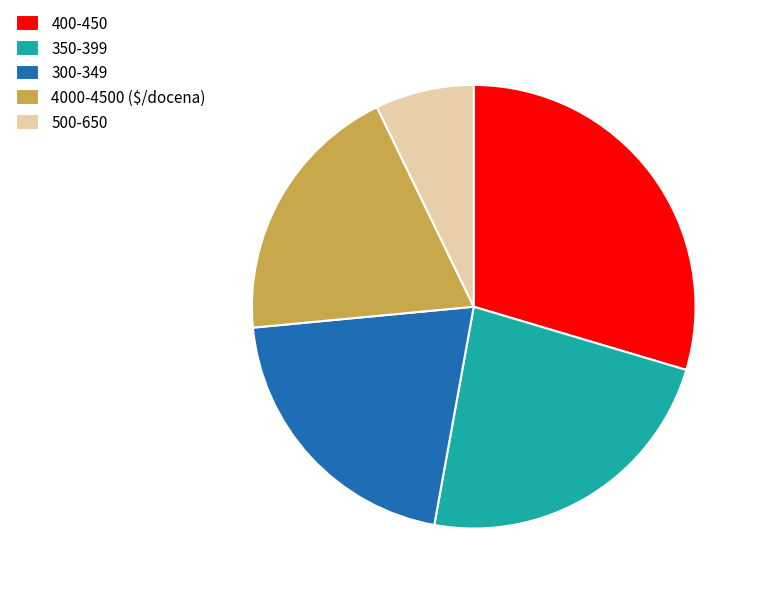

True or false: 350-399 accounts for 23% of the total.

True